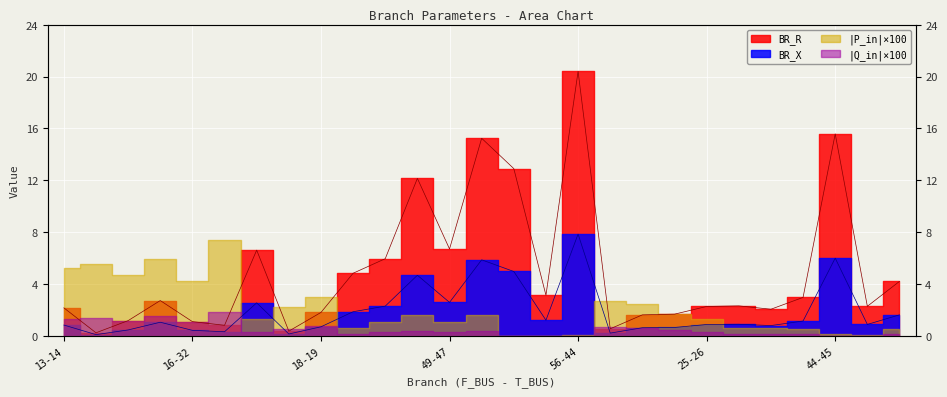

Where is BR_R nearest to the value 10?

48-50